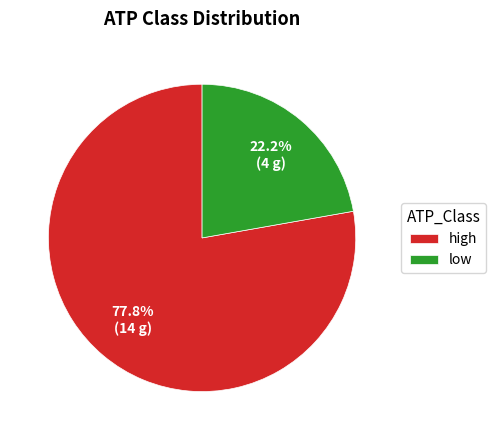

Count the number of slices in the pie.

2